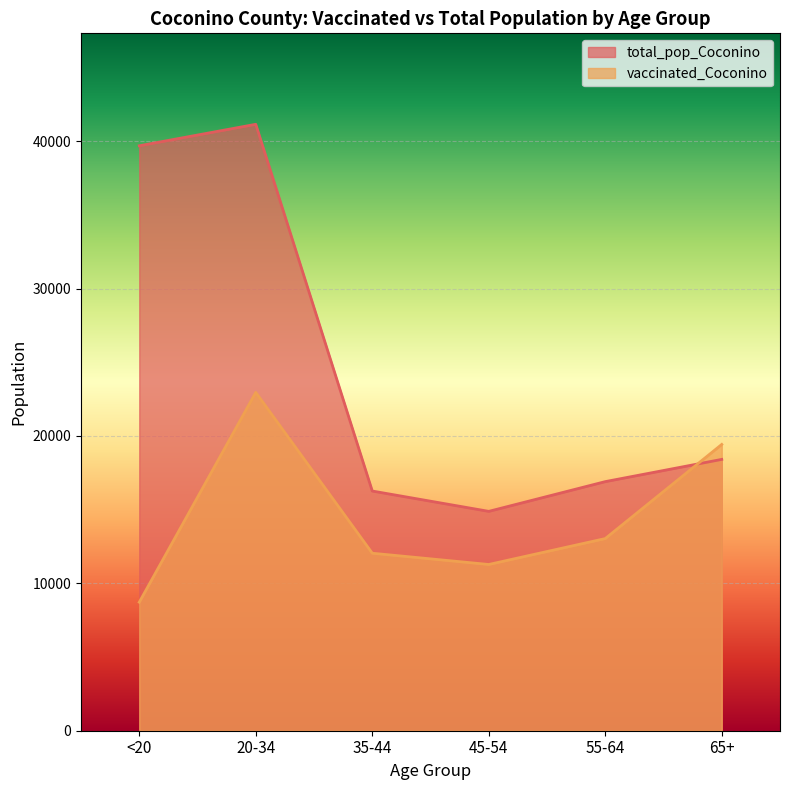

Between 45-54 and 55-64, which series saw the biggest shift?

total_pop_Coconino